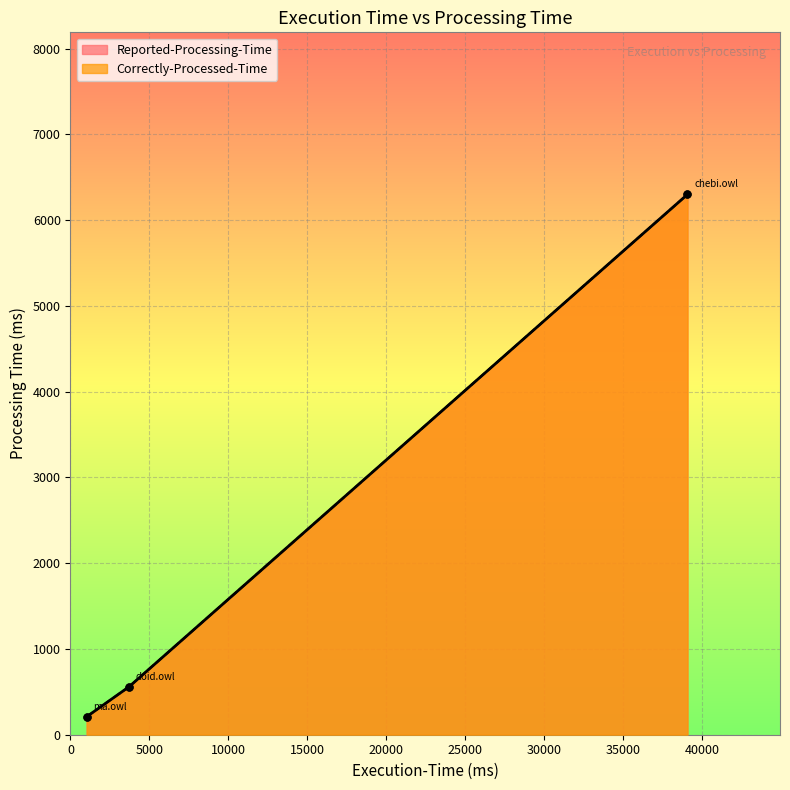

Which series changed the most between ore2014/ma.owl and ore2014/doid.owl?

Reported-Processing-Time